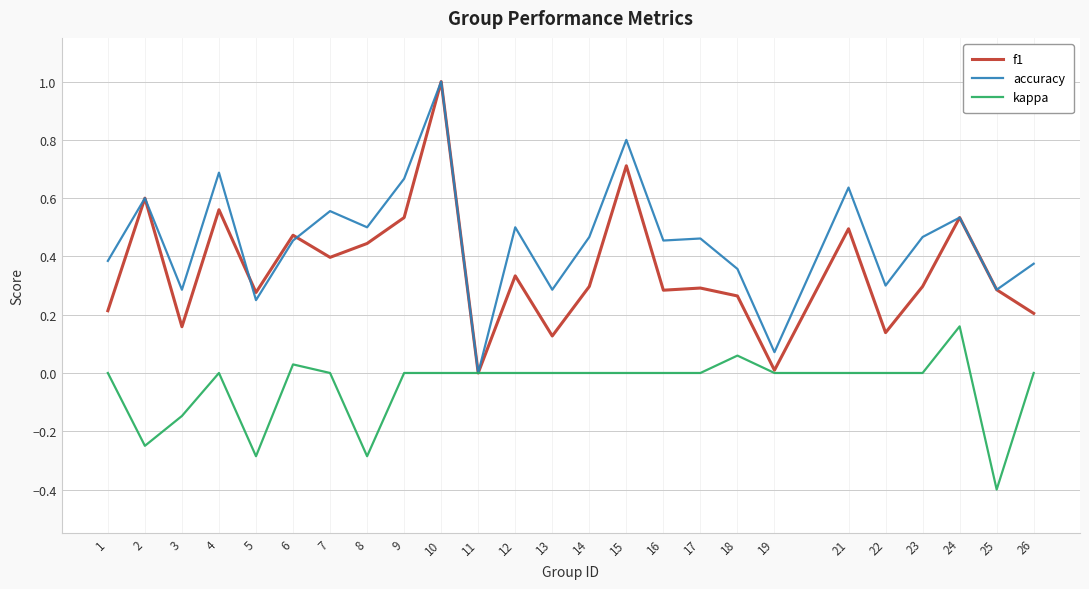

True or false: accuracy has more than 2 points higher than both neighbors.

True